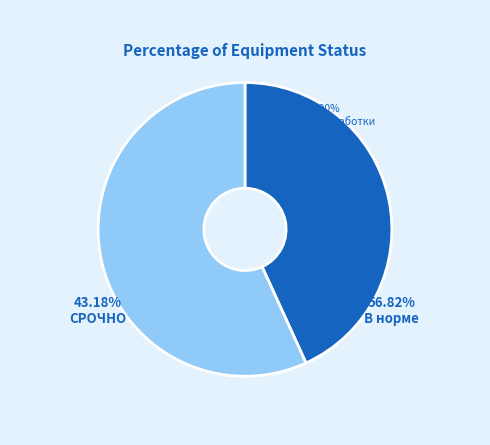

Does СРОЧНО account for over 50% of the chart?

No